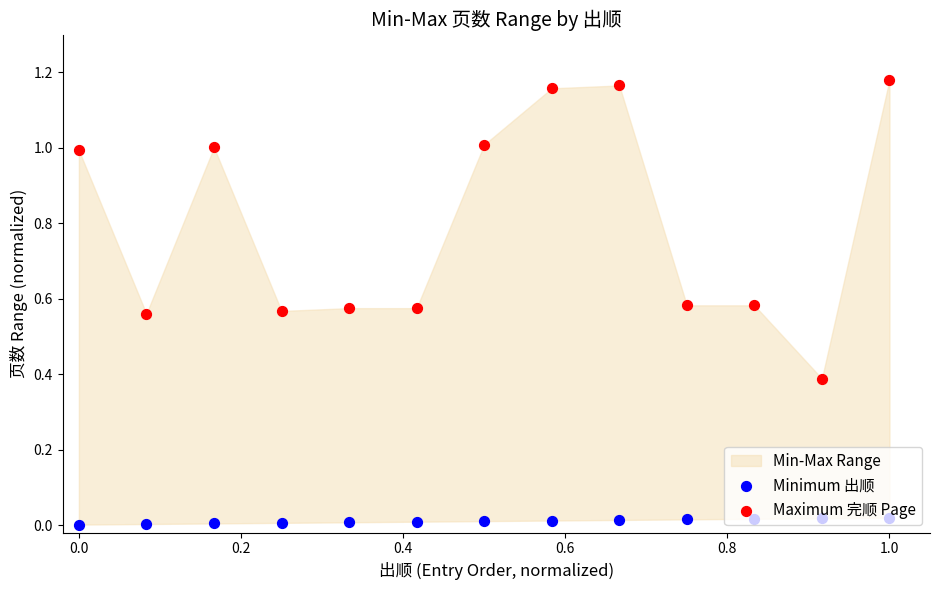

At which category is the sum across all series the highest?

1.0